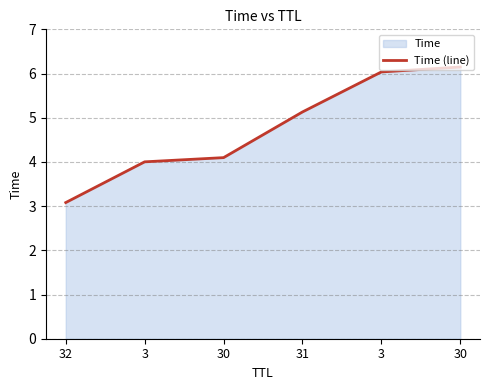

True or false: the data shows 2.5 at 3.

False